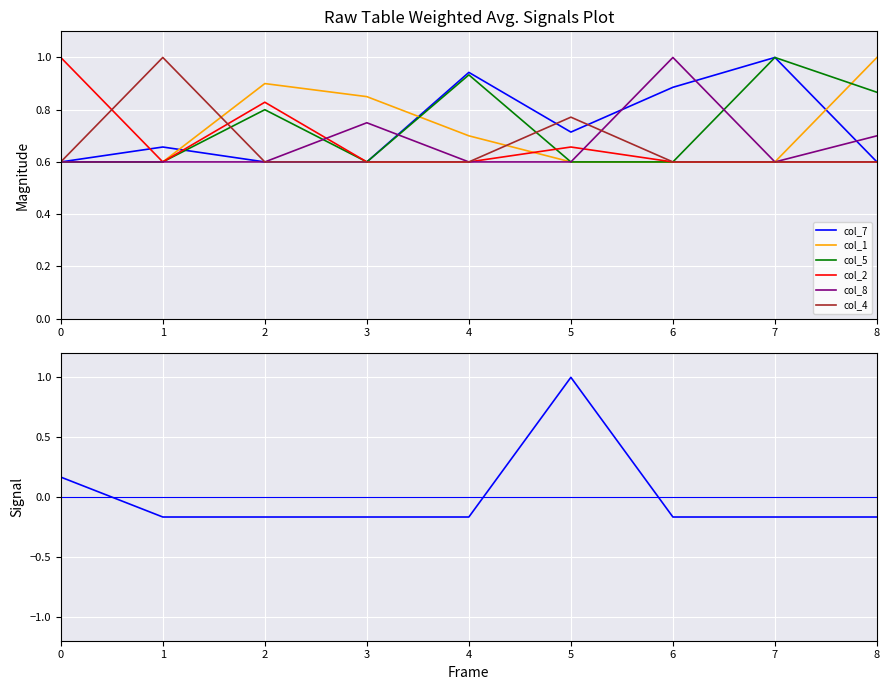

True or false: col_5 and col_8 cross at least once.

True